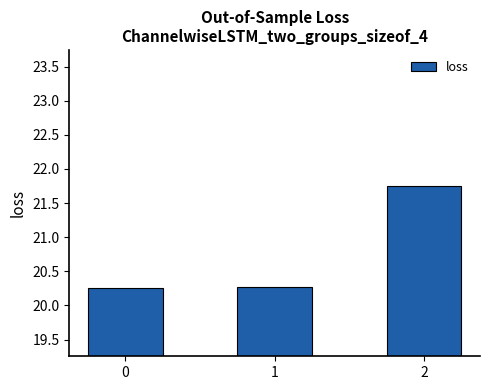

What is the sum of all values?

62.3